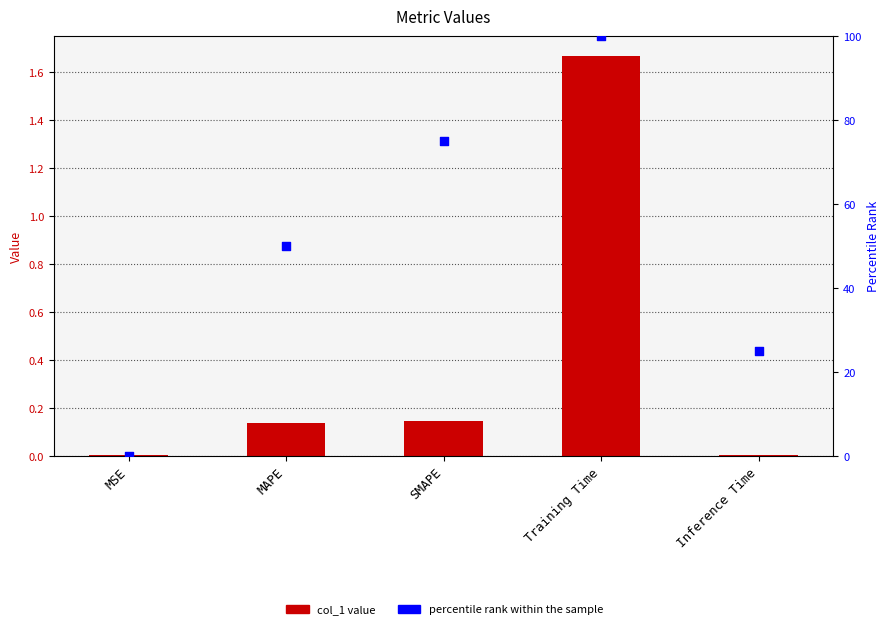

Which series has the largest total across all categories?

percentile rank within the sample